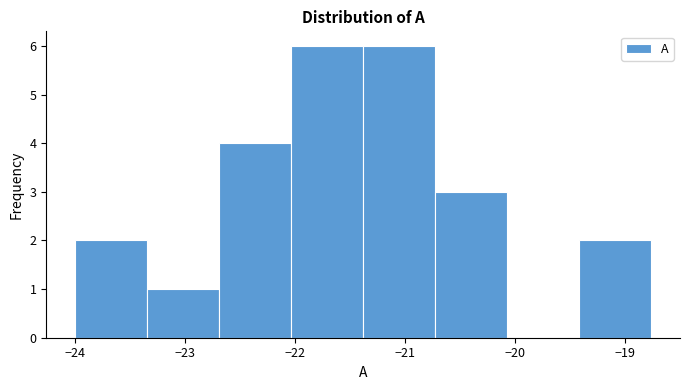

How tall is the bar that spans -22.0 to -21.4 on the x-axis? Neither the bar edges nor the heights are printed on the chart, so give them approximately, as read against the axes.

6